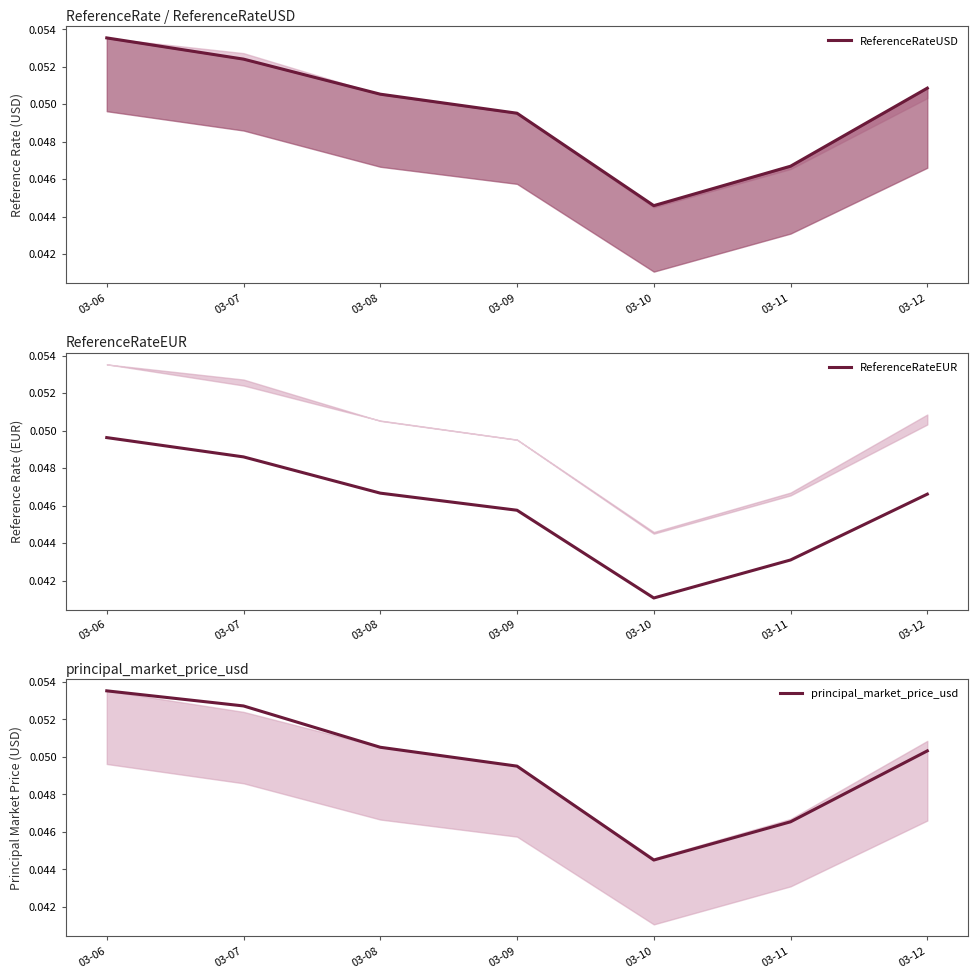

Reading right to left, list all the values displayed in this chart.

ReferenceRateUSD: 0.1	0.0	0.0	0.0	0.1	0.1	0.1
ReferenceRateEUR: 0.0	0.0	0.0	0.0	0.0	0.0	0.0
principal_market_price_usd: 0.1	0.0	0.0	0.0	0.1	0.1	0.1